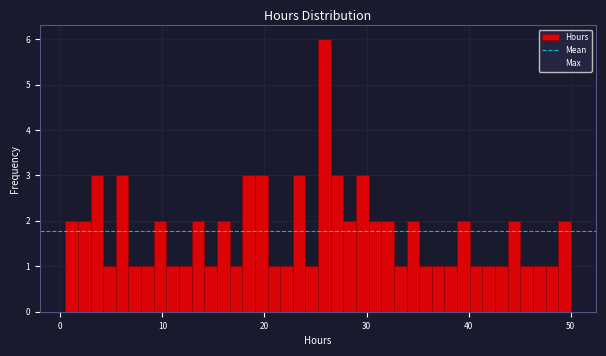

Read against the x-axis, roughly where is the centre of the tallest bar?

26